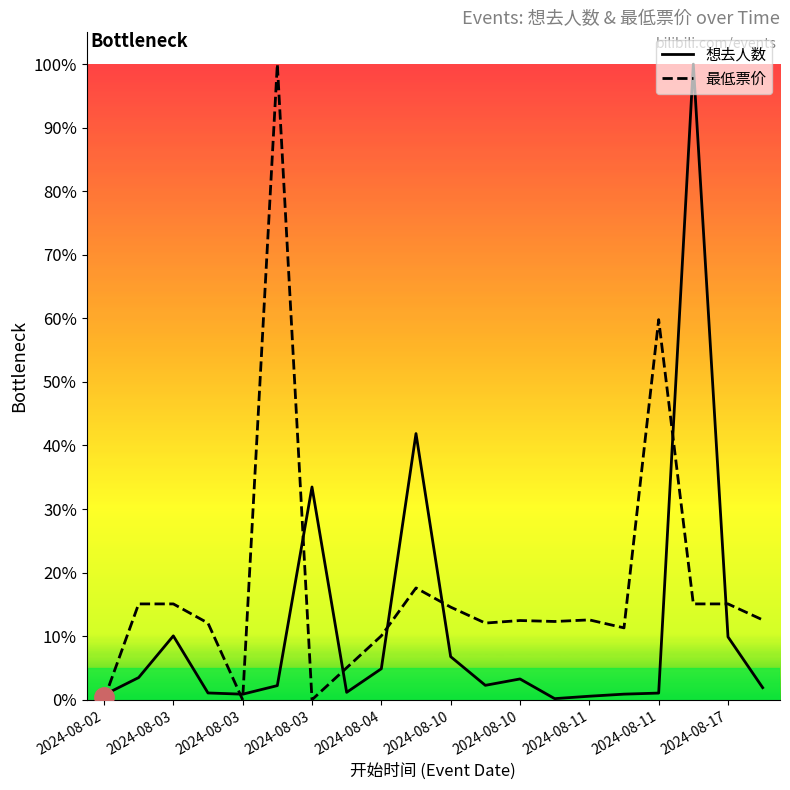

The 最低票价 series shows 0.2 at 2024-08-03. True or false?

False